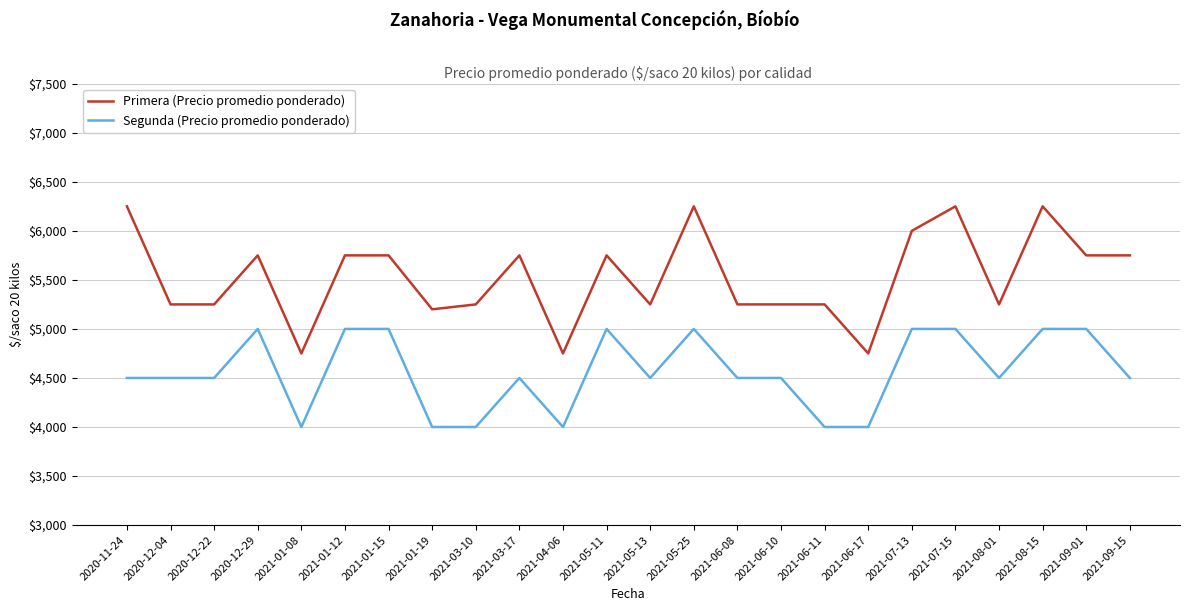

List the series in order of their overall mean, lowest first.

Segunda (Precio promedio ponderado), Primera (Precio promedio ponderado)